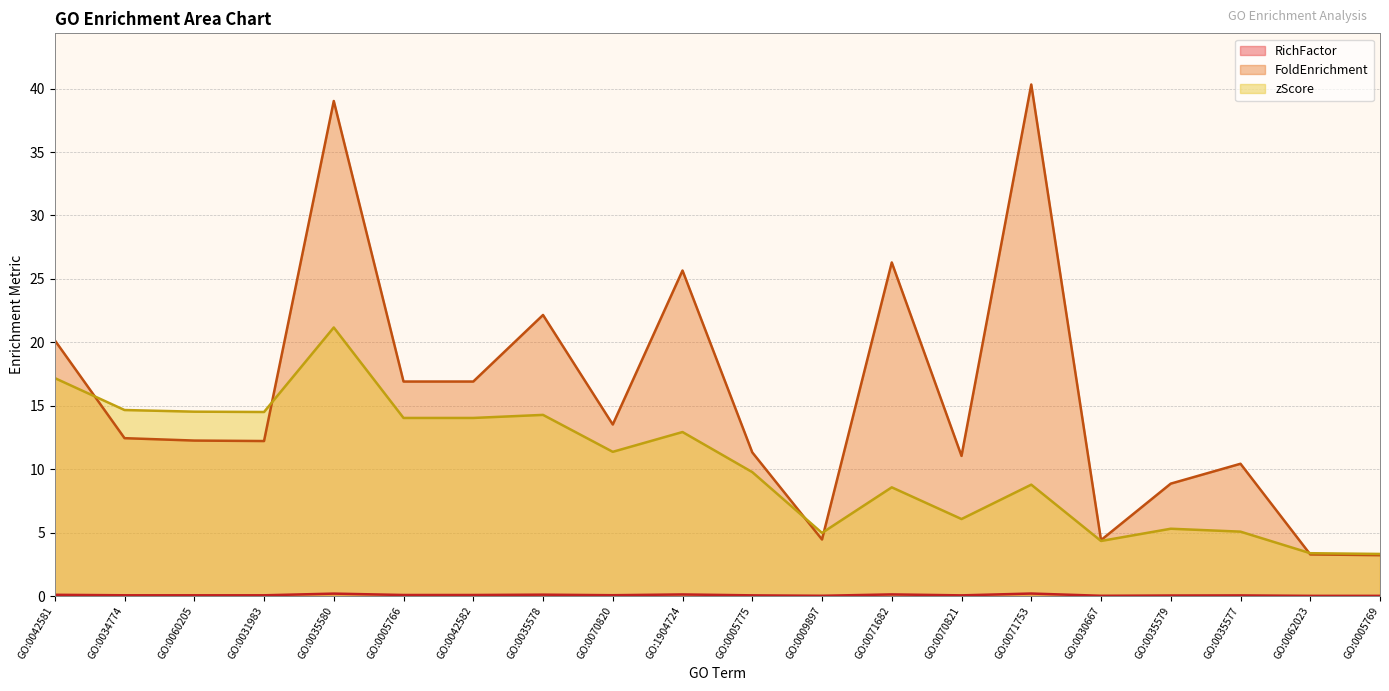

At which label does FoldEnrichment first exceed 12?

GO:0042581